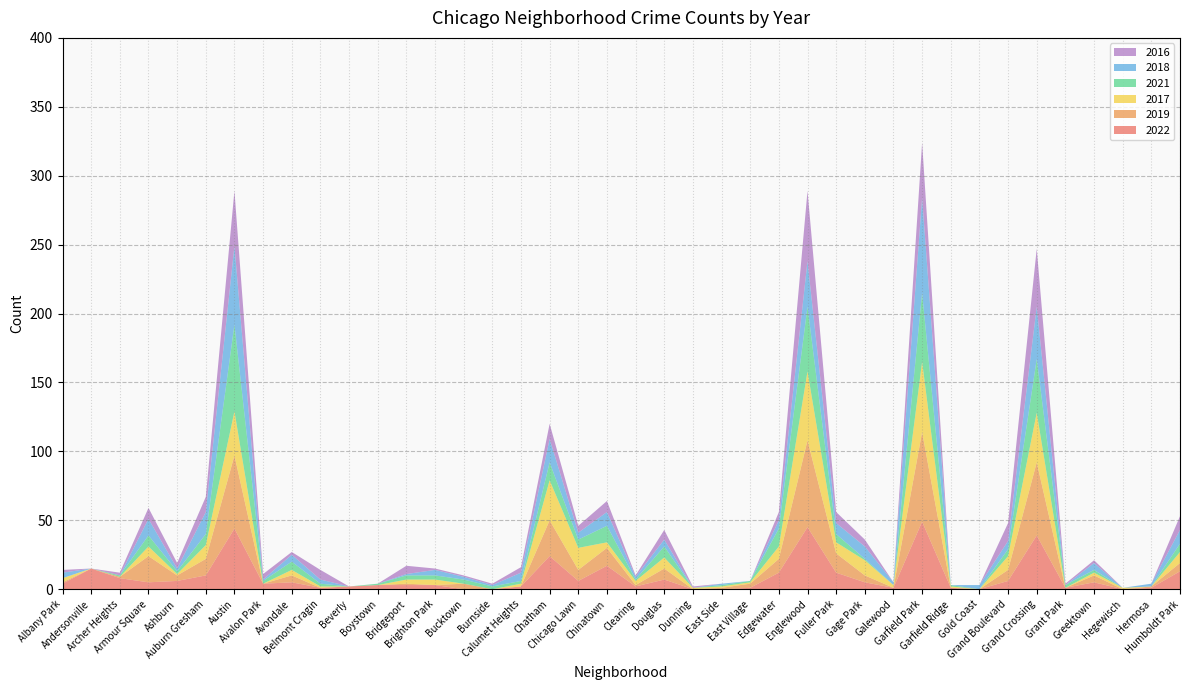

Reading left to right, extract all data points from this chart.

2022: 4	15	8	5	6	10	44	4	5	1	2	3	3	3	0	0	2	24	6	17	2	7	0	0	1	12	45	12	5	1	49	1	0	6	39	1	5	0	1	13
2019: 1	0	1	19	4	12	53	0	5	0	0	0	1	0	4	0	0	26	8	13	1	8	0	1	3	10	63	14	5	0	65	0	0	8	53	0	5	0	1	6
2017: 3	0	0	7	1	10	32	0	4	1	0	0	3	4	0	0	2	29	16	4	3	8	1	1	1	9	50	8	11	2	51	1	0	10	36	0	2	1	0	8
2021: 0	0	1	8	2	8	63	2	6	2	0	1	3	3	3	2	2	13	6	12	1	8	0	1	1	13	47	6	1	0	50	1	0	5	39	2	2	0	0	6
2018: 4	0	0	12	2	16	57	1	5	3	0	0	1	4	2	1	6	17	5	10	2	5	0	1	0	6	33	8	9	2	69	0	3	6	38	0	5	0	2	10
2016: 2	0	2	8	4	11	40	4	2	7	0	0	6	1	1	1	4	11	5	8	1	7	1	0	0	6	51	8	5	0	40	0	0	13	42	1	2	0	0	10